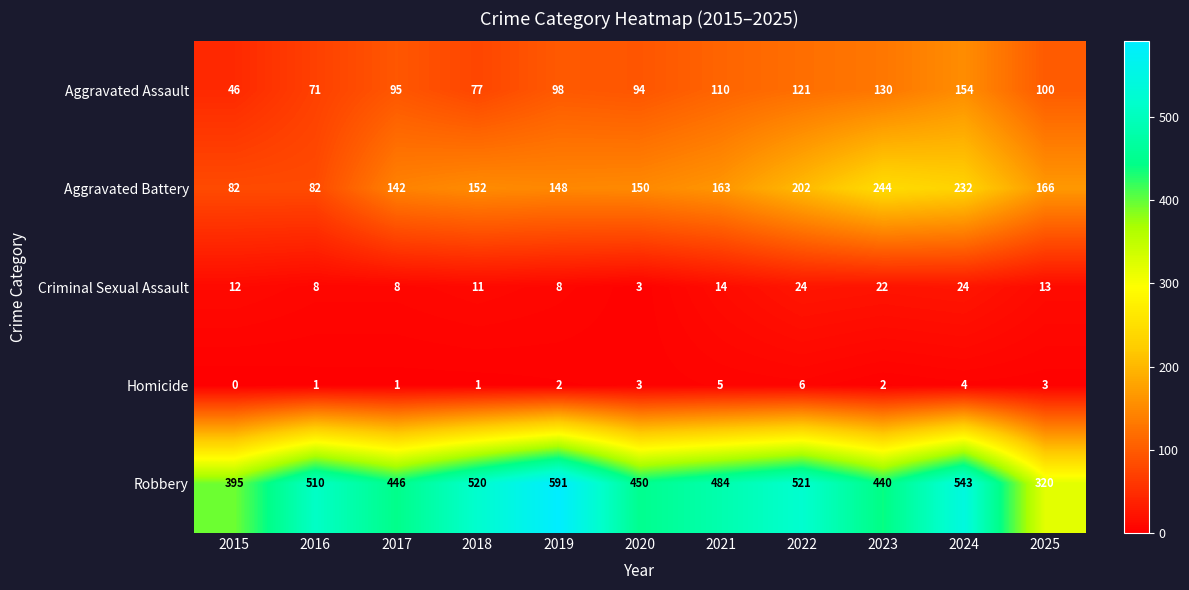

Which series has the largest range (max minus min)?

Robbery